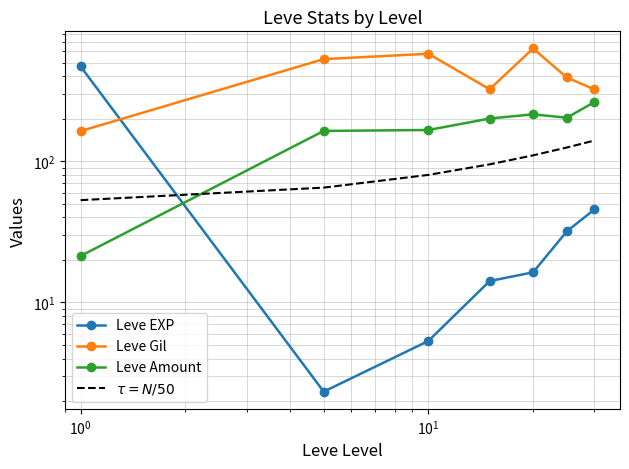

What is the sum of all Leve EXP values?

584.0